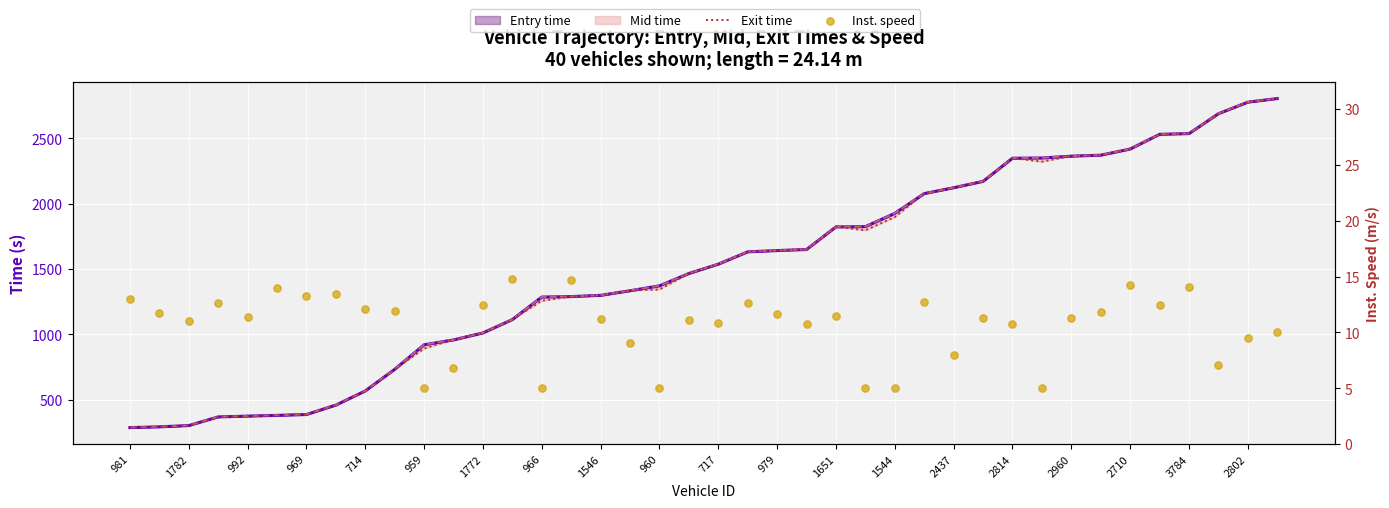

Which series reaches the maximum Y coordinate?

exit line